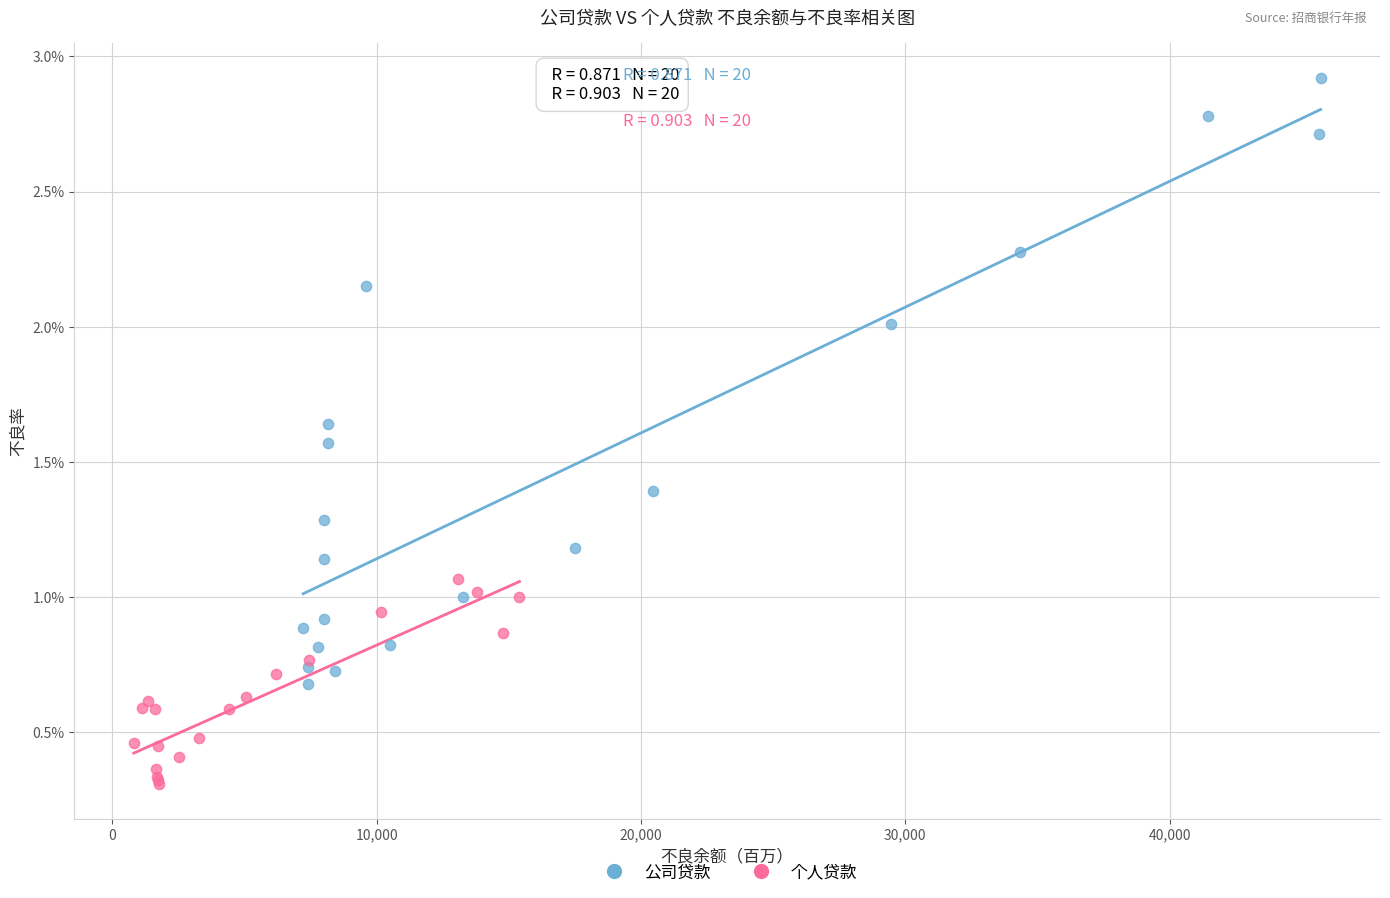

Which series contains the lowest Y value?

个人贷款